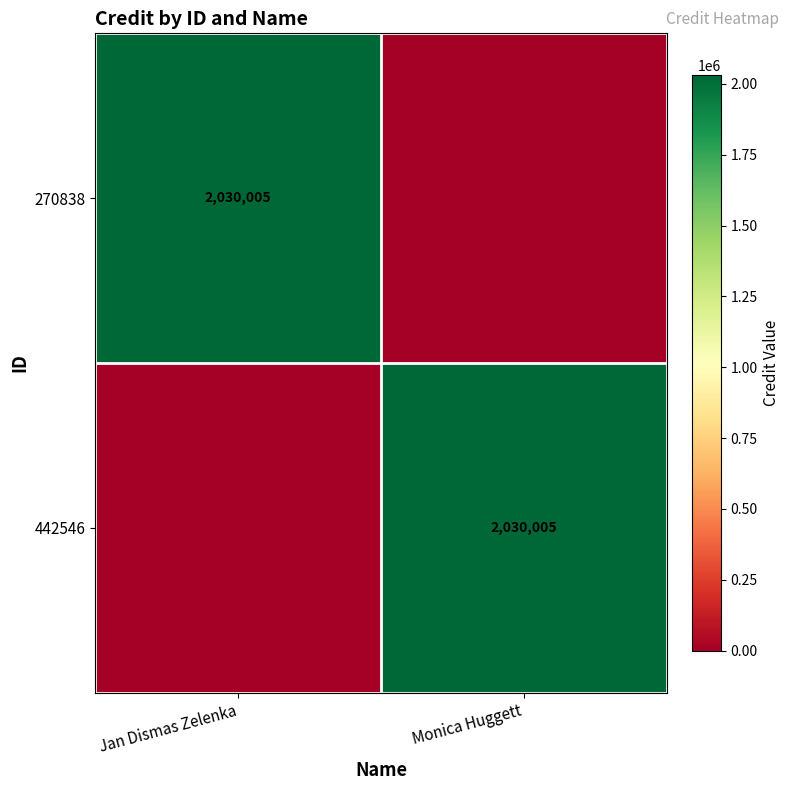

At how many categories does at least one series exceed 595405?

2